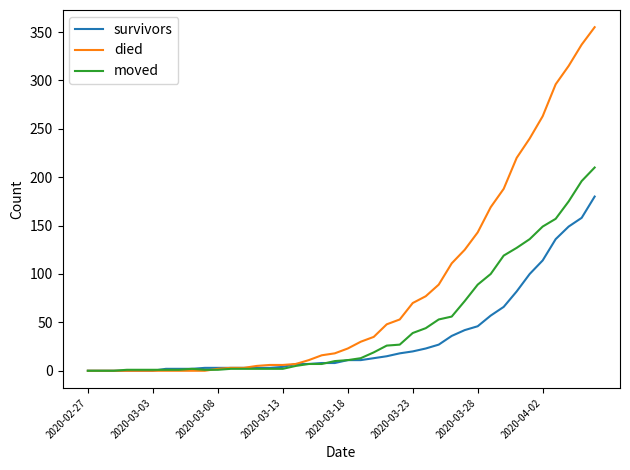

What is the maximum value shown in the chart?

355